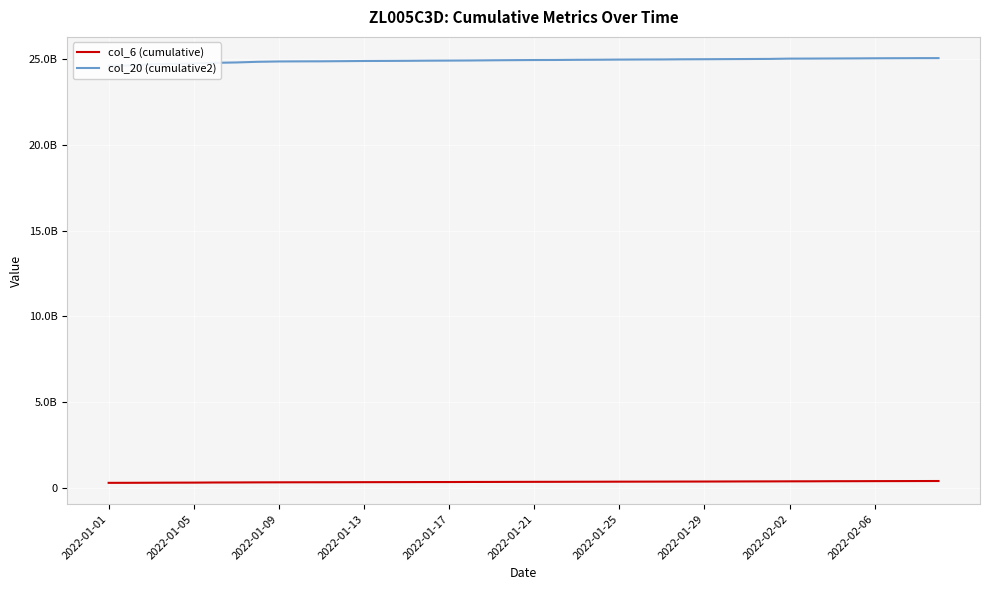

Which series changed the most between 2022-02-02 and 39?

col_20 (cumulative2)